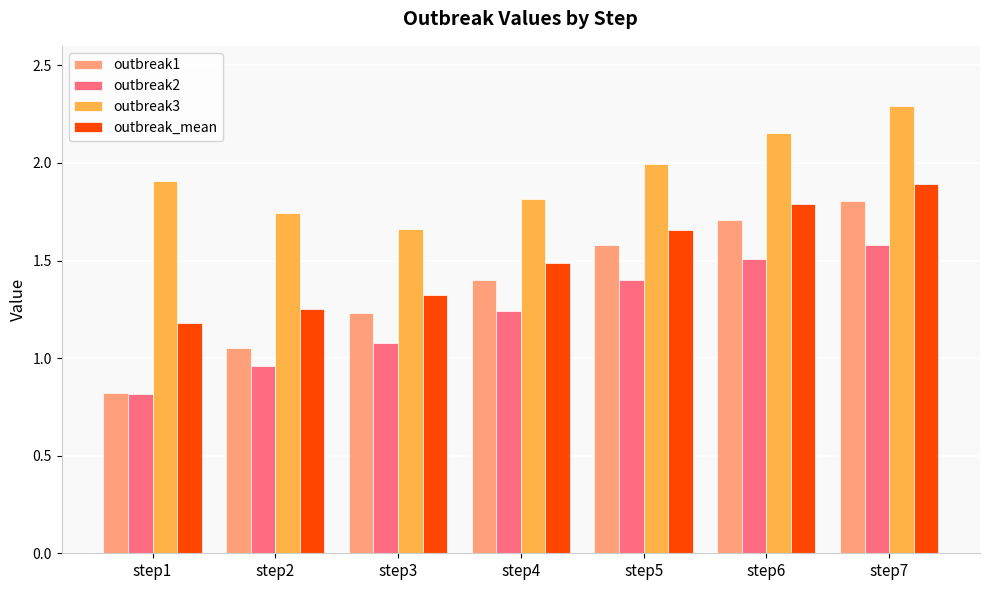

At which label is outbreak3 closest to 1?

step3